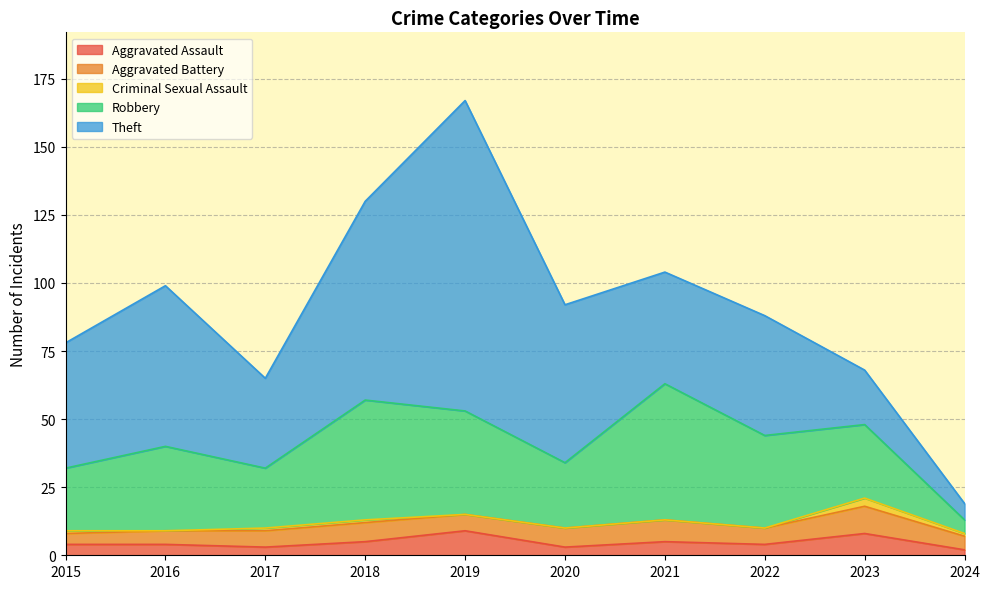

What is the difference between the maximum and minimum values in the Aggravated Battery series?

6